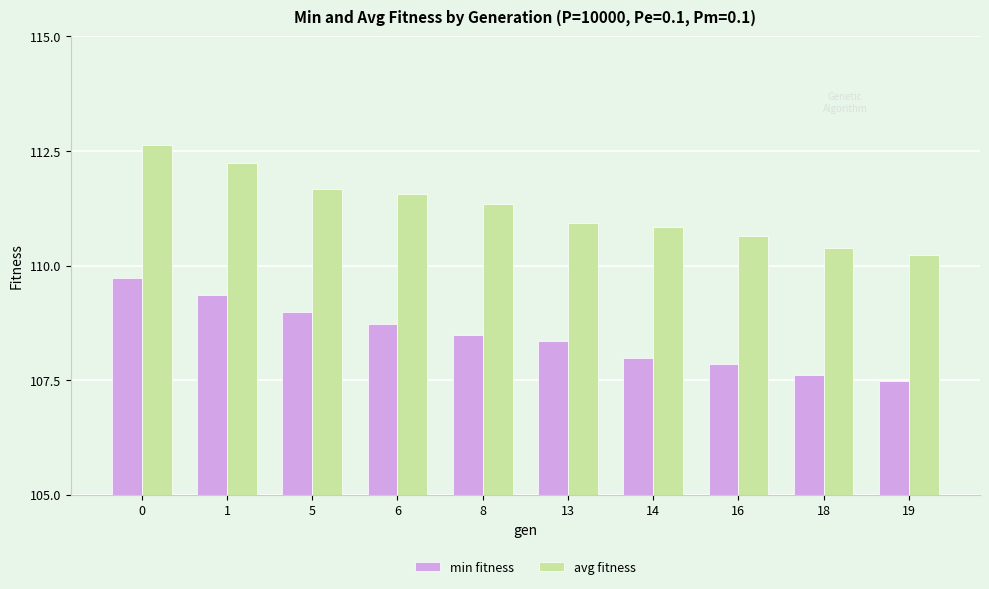

What is the difference between the highest and lowest values at 1?

2.9